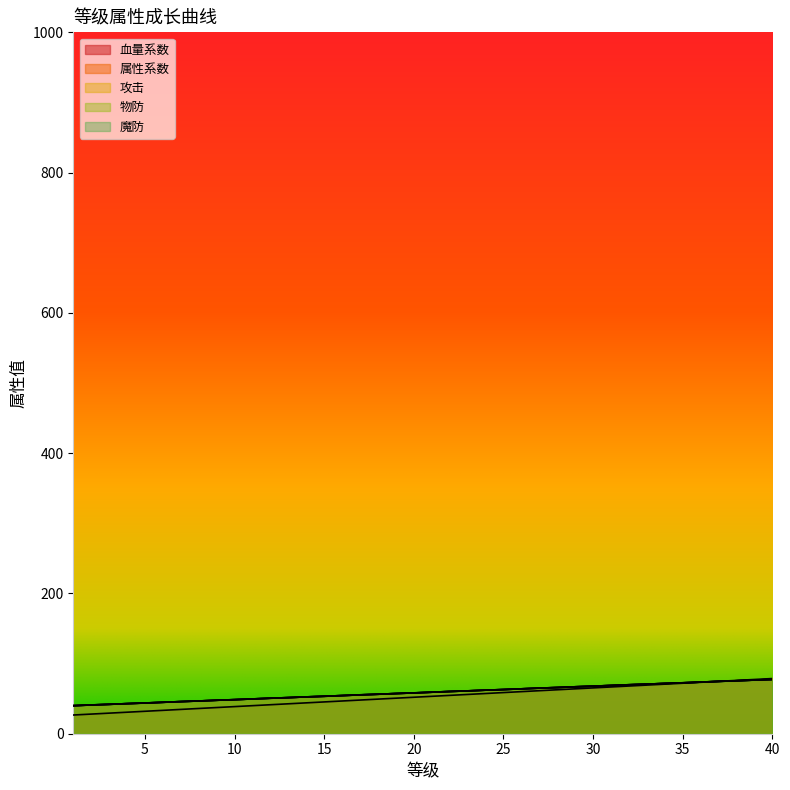

True or false: 魔防 and 属性系数 intersect in this chart.

True